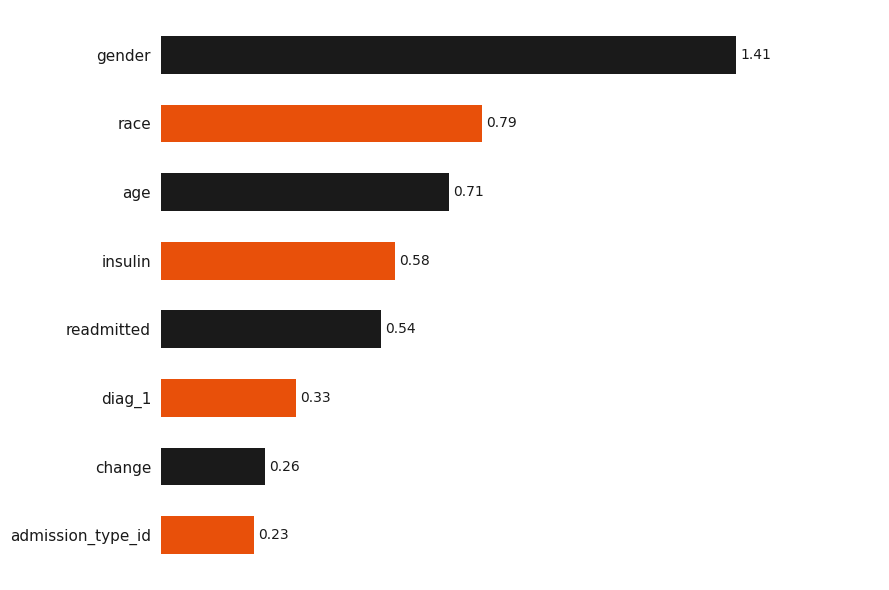

Are the bars grouped side by side (vs. stacked)?

No